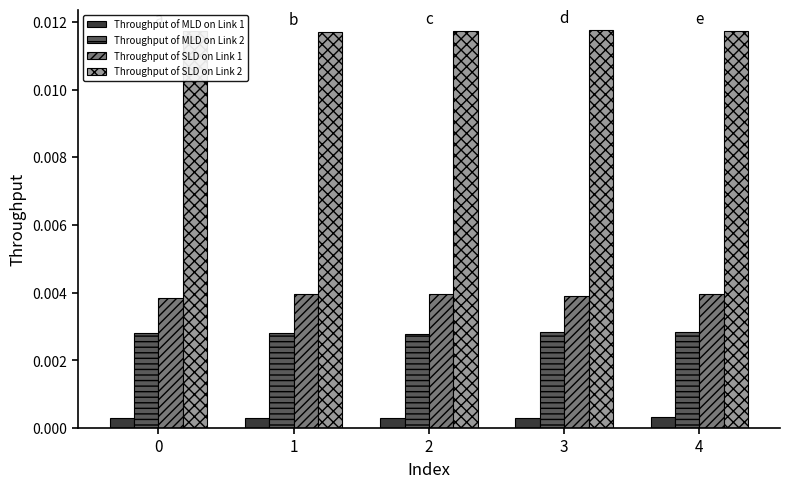

How many Throughput of SLD on Link 2 values are between 0 and 1?

5